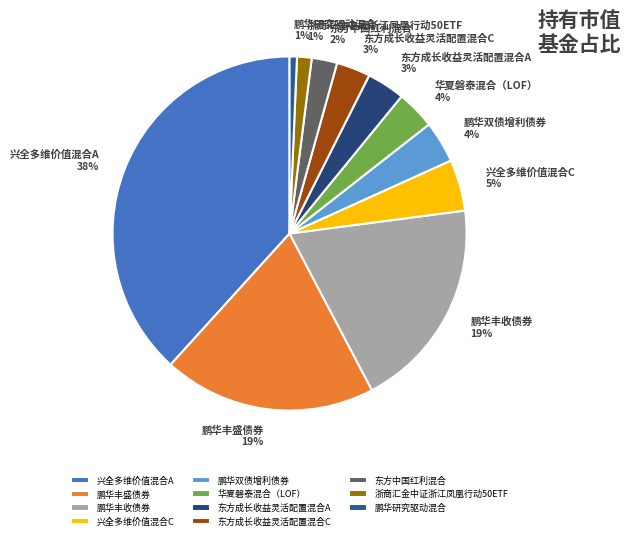

To the nearest percent, what is the combined percentage of 华夏磐泰混合（LOF） and 浙商汇金中证浙江凤凰行动50ETF?

5%